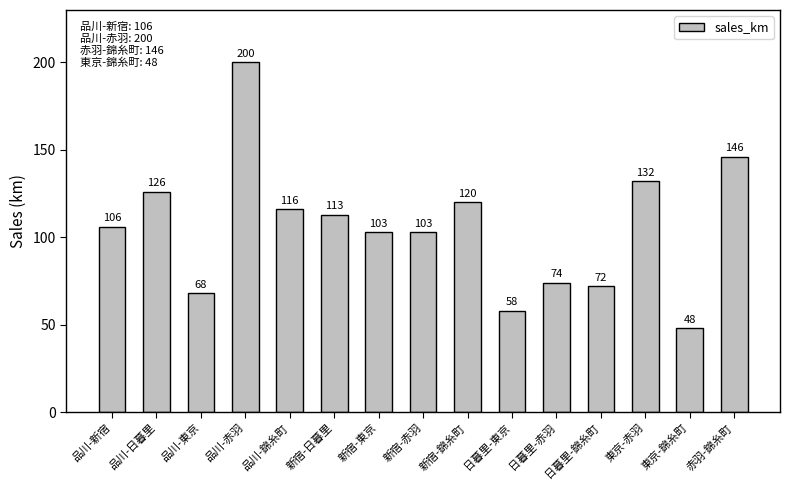

What is the ratio of the value at 品川-新宿 to the value at 品川-錦糸町?

0.9